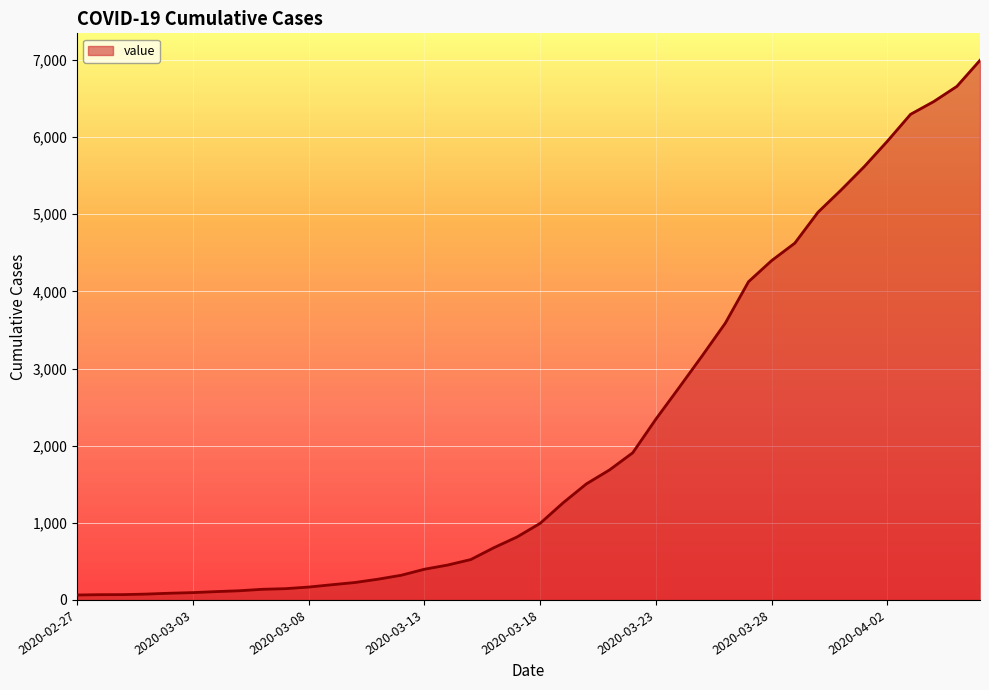

What is the greatest value displayed?

6995